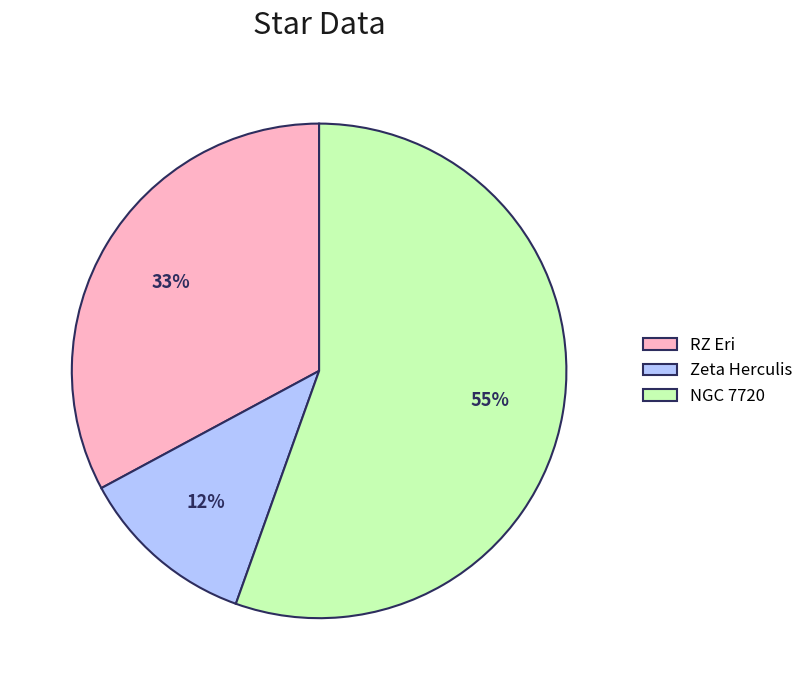

What percentage is the NGC 7720 slice, to the nearest percent?

55%